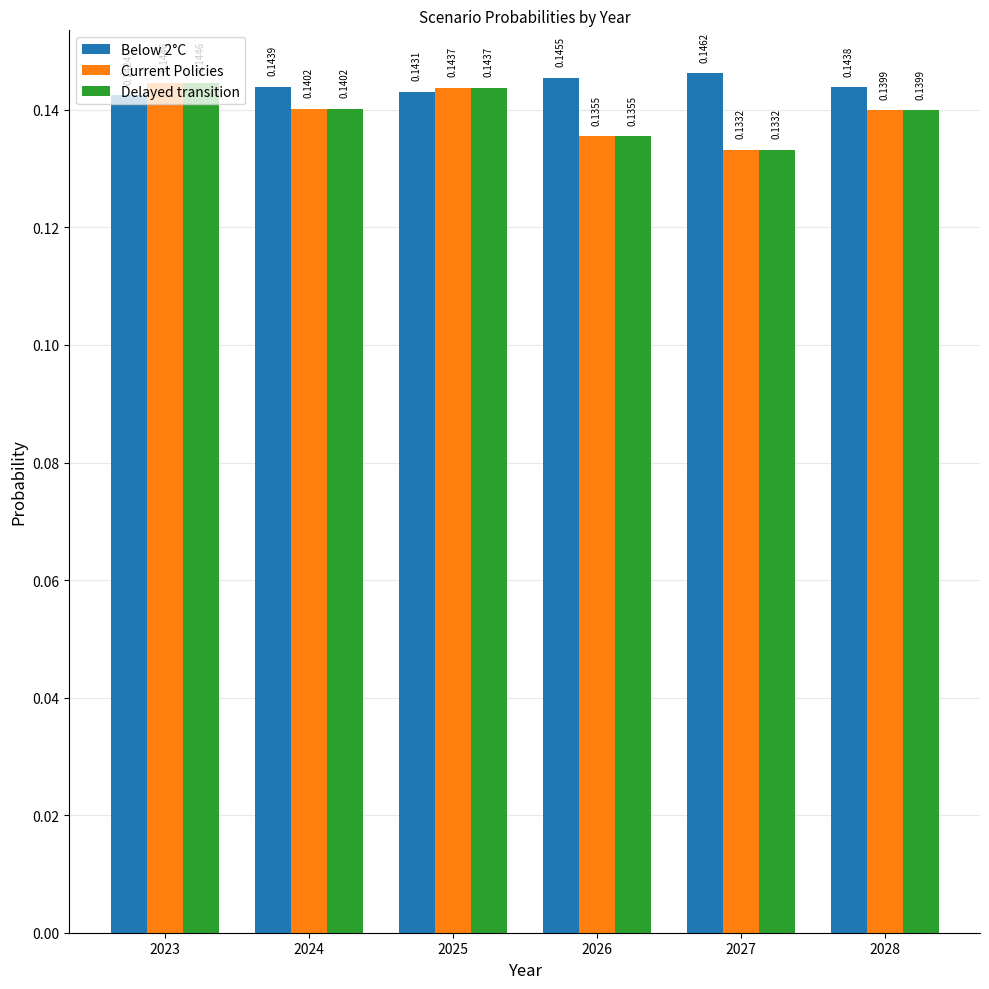

Rank the categories by Current Policies value from highest to lowest.

2023, 2025, 2024, 2028, 2026, 2027